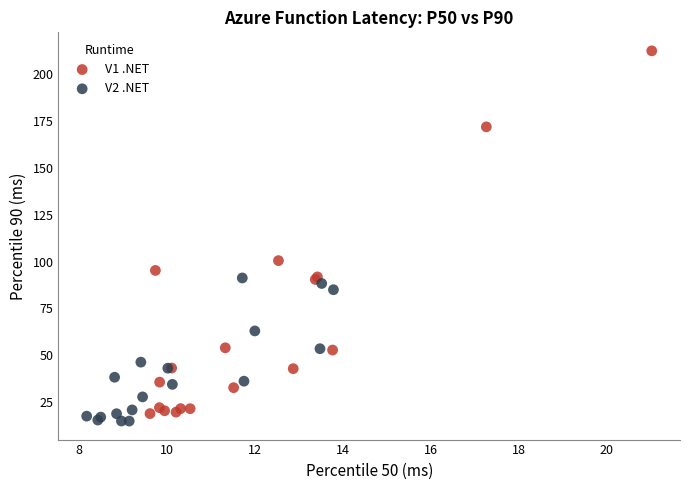

Which series has the largest Y range (max minus min)?

V1 .NET